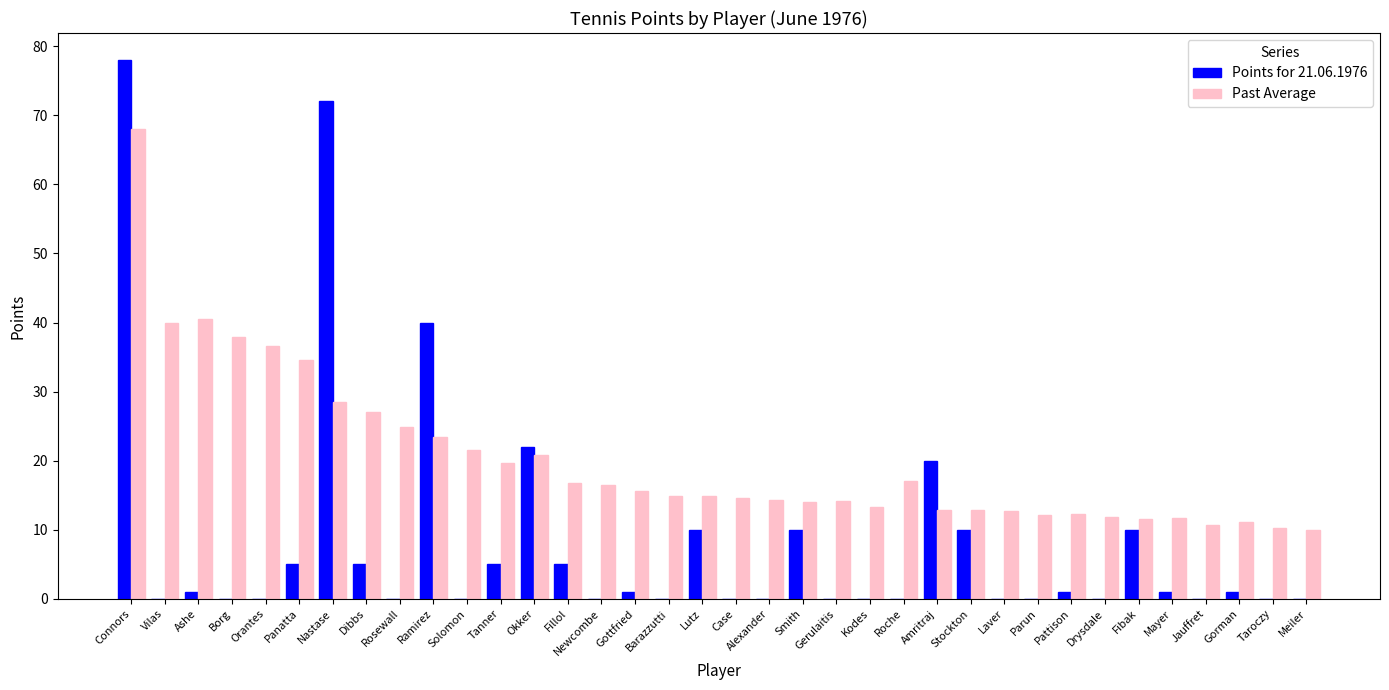

What is the sum of all Points for 21.06.1976 values?

297.0